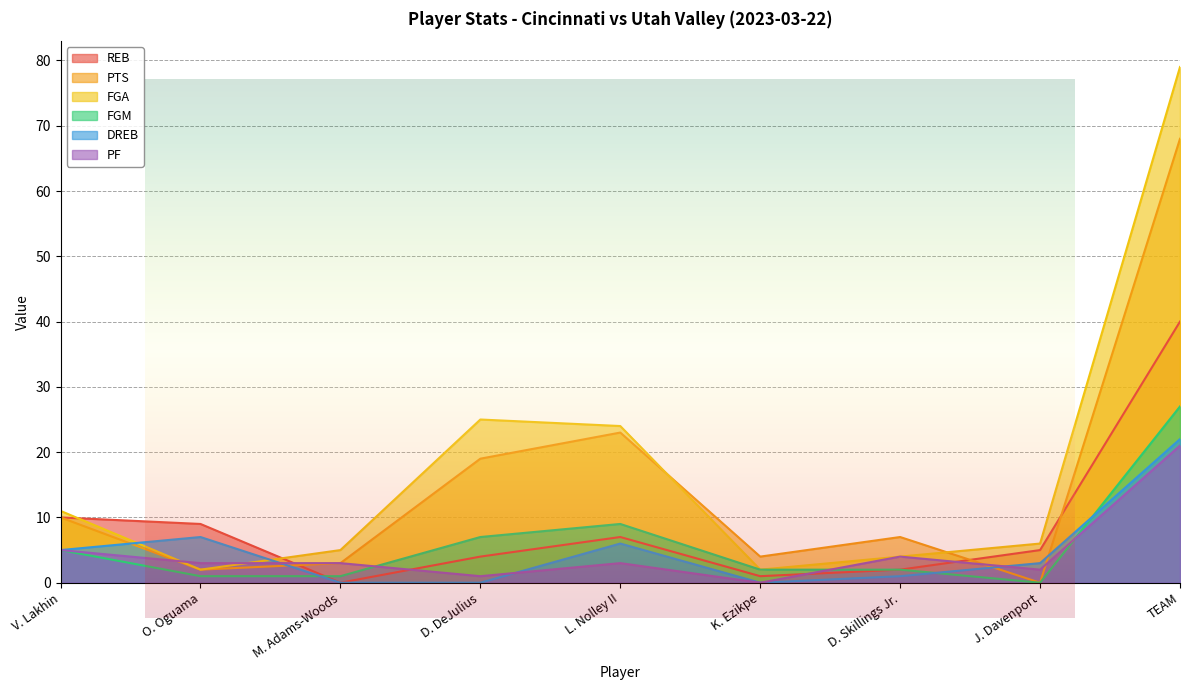

What is the total value across all series at M. Adams-Woods?

12